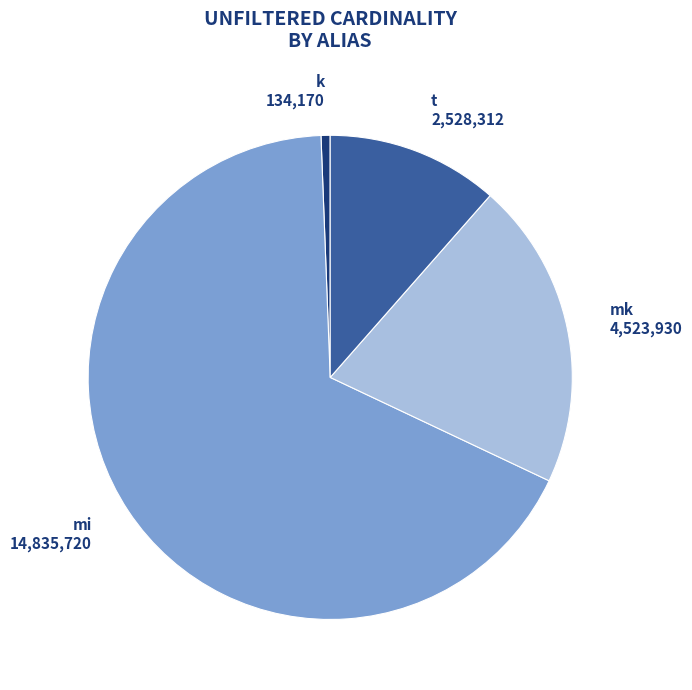

Is there a majority slice in this chart?

Yes